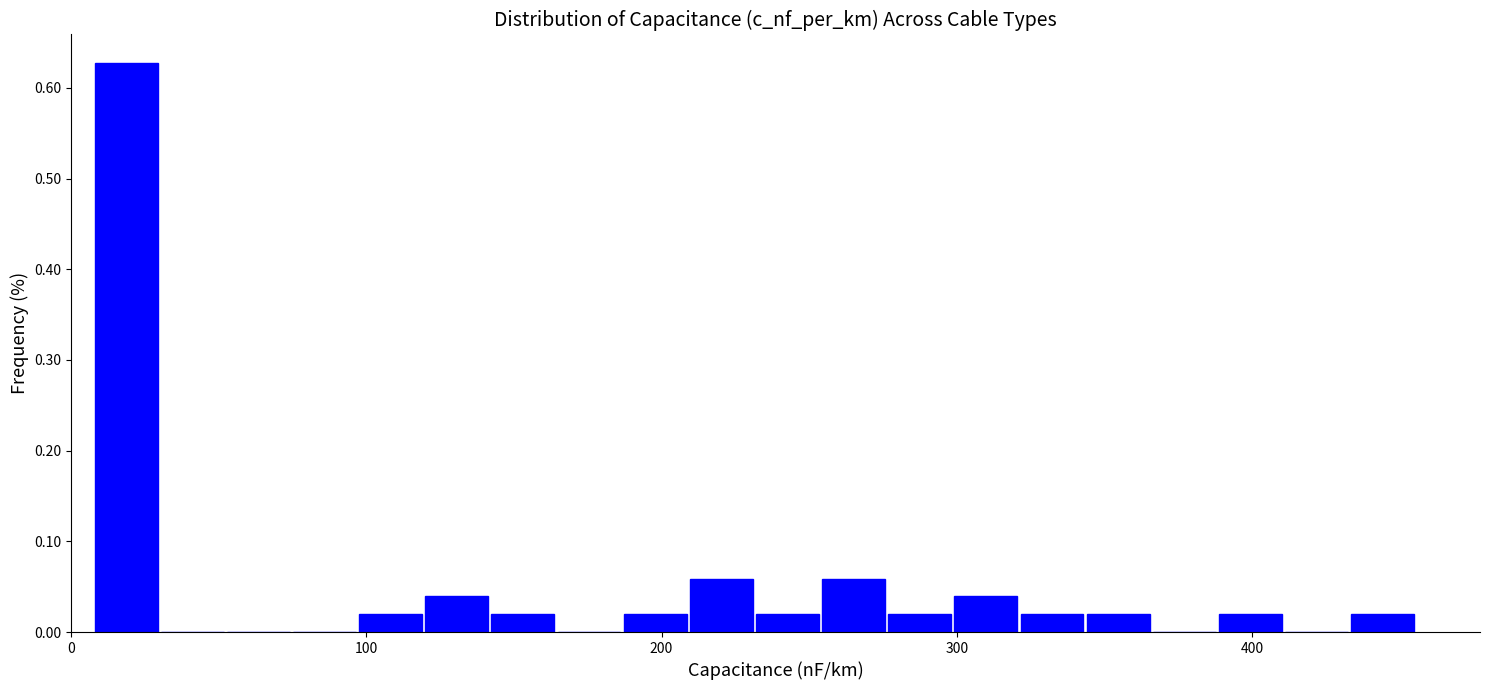

Around what value on the x-axis is the tallest bar? Give the approximate position of its centre, as read against the axis.

20